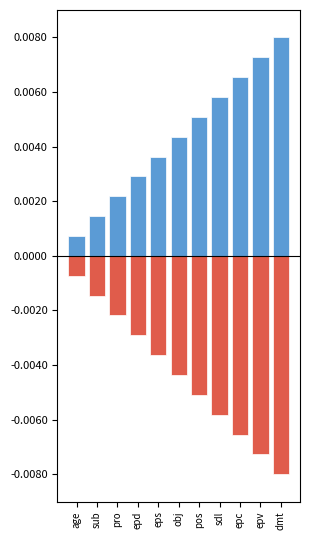

The value of negative at epd is -0.0. True or false?

False